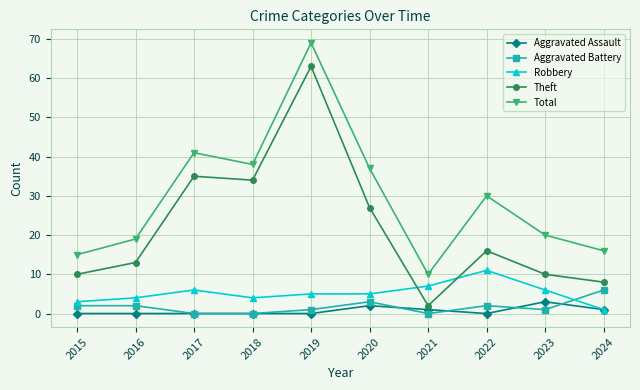

How many lines are shown in the chart?

5